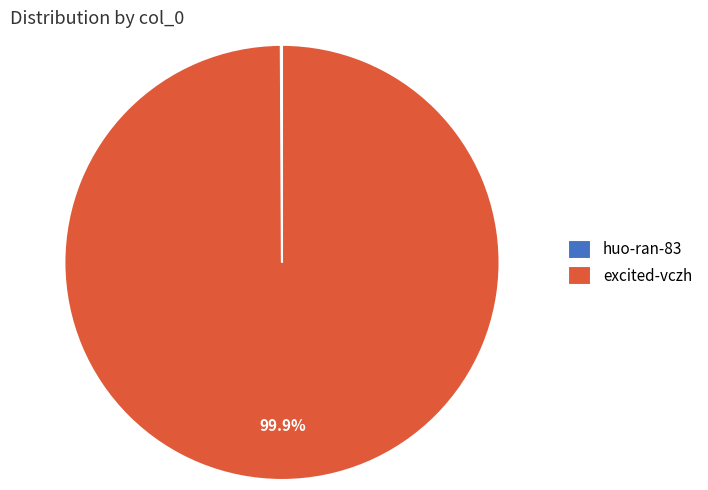

Which category accounts for the majority?

excited-vczh